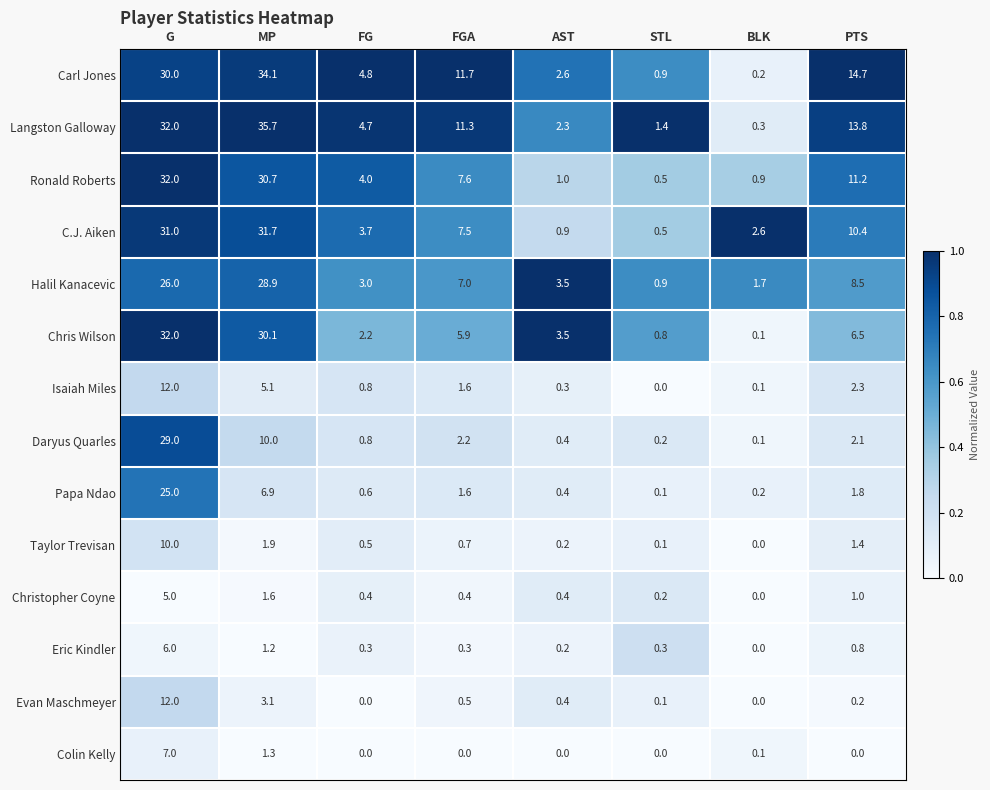

What is the maximum value for Evan Maschmeyer?

12.0